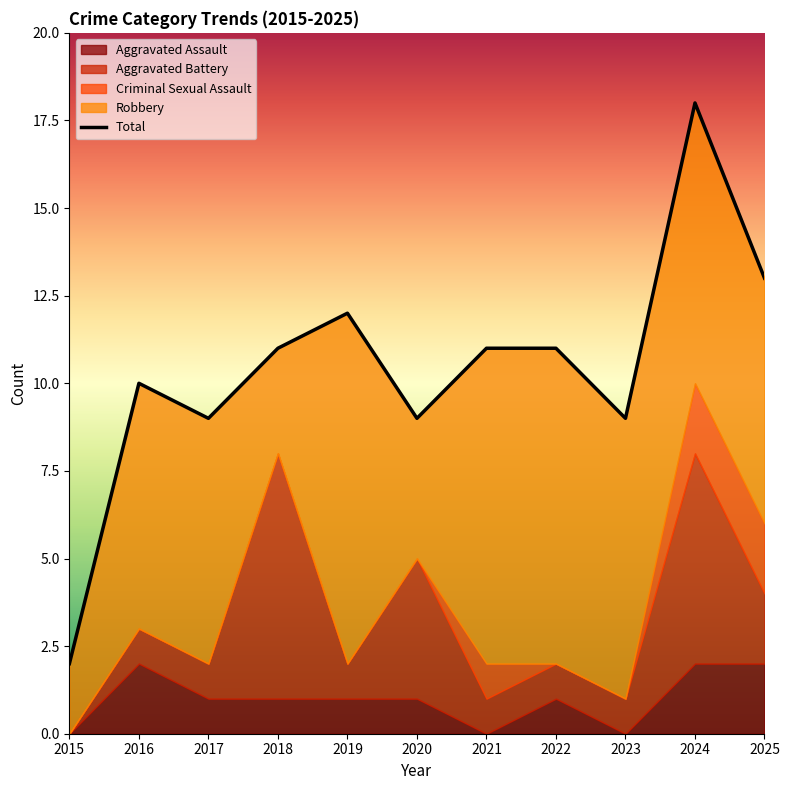

Count the Robbery values in the range 4 to 9.

8